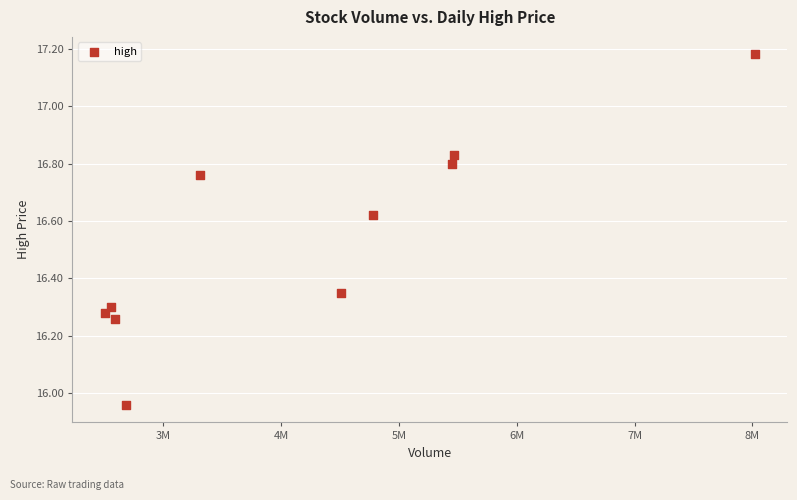

What is the range of Y values (max minus min)?

1.2